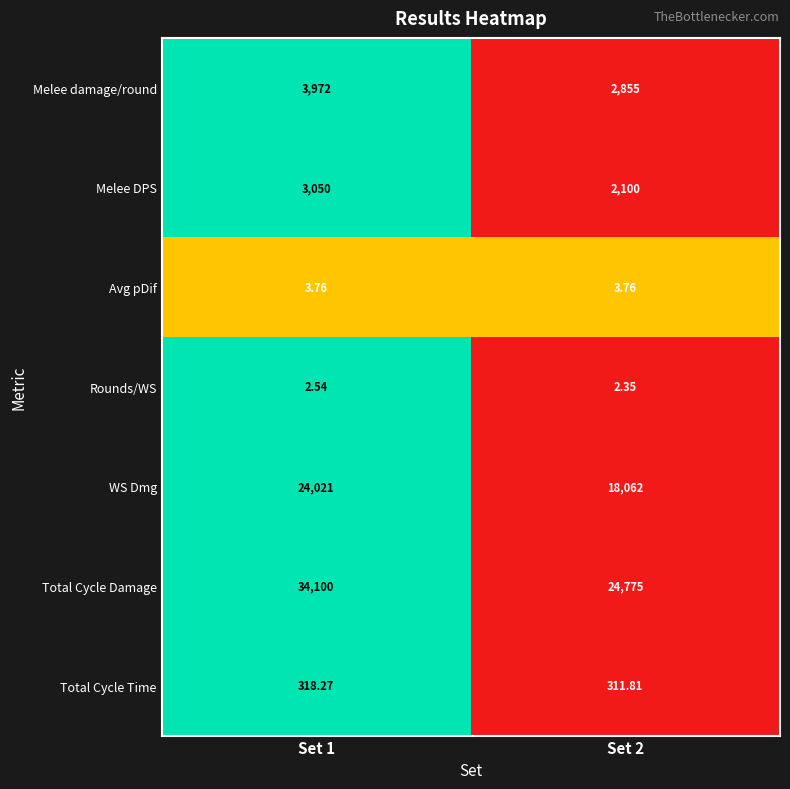

Is the value of Rounds/WS at Set 2 greater than the value of Avg pDif at Set 2?

No